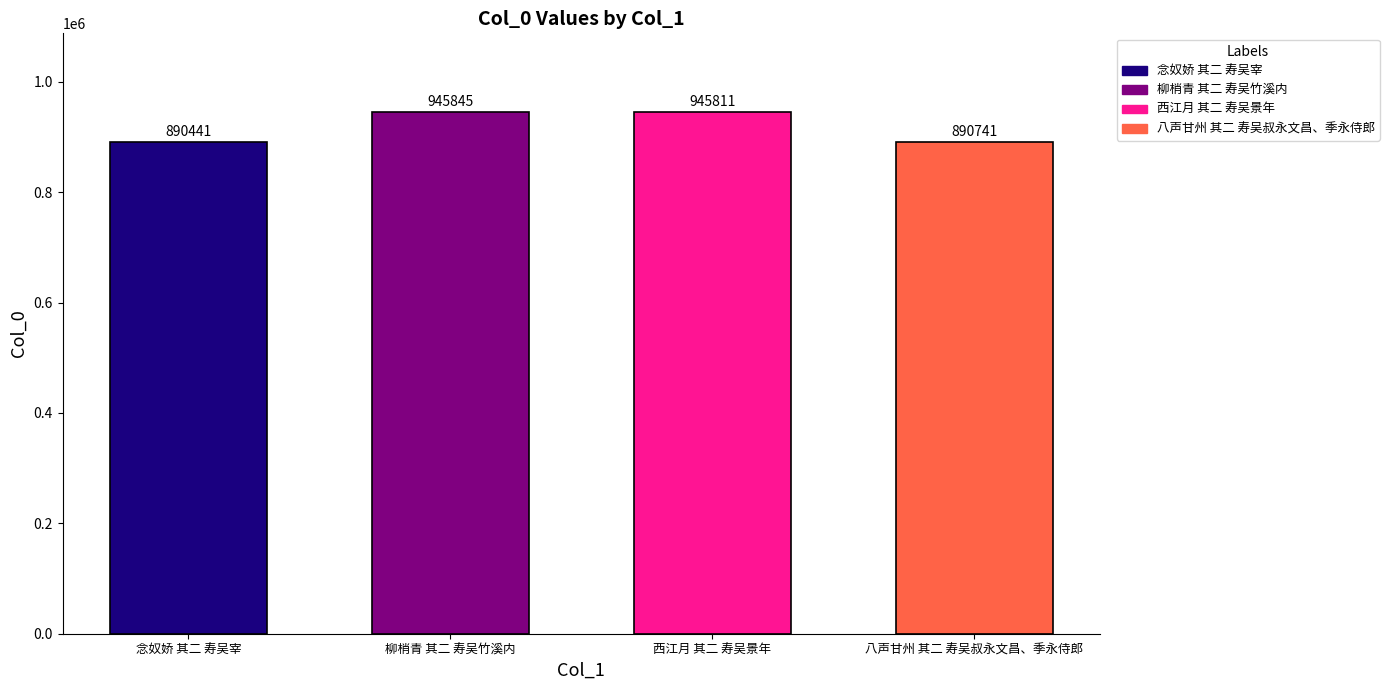

List the labels in order of value, largest first.

柳梢青 其二 寿吴竹溪内, 西江月 其二 寿吴景年, 八声甘州 其二 寿吴叔永文昌、季永侍郎, 念奴娇 其二 寿吴宰